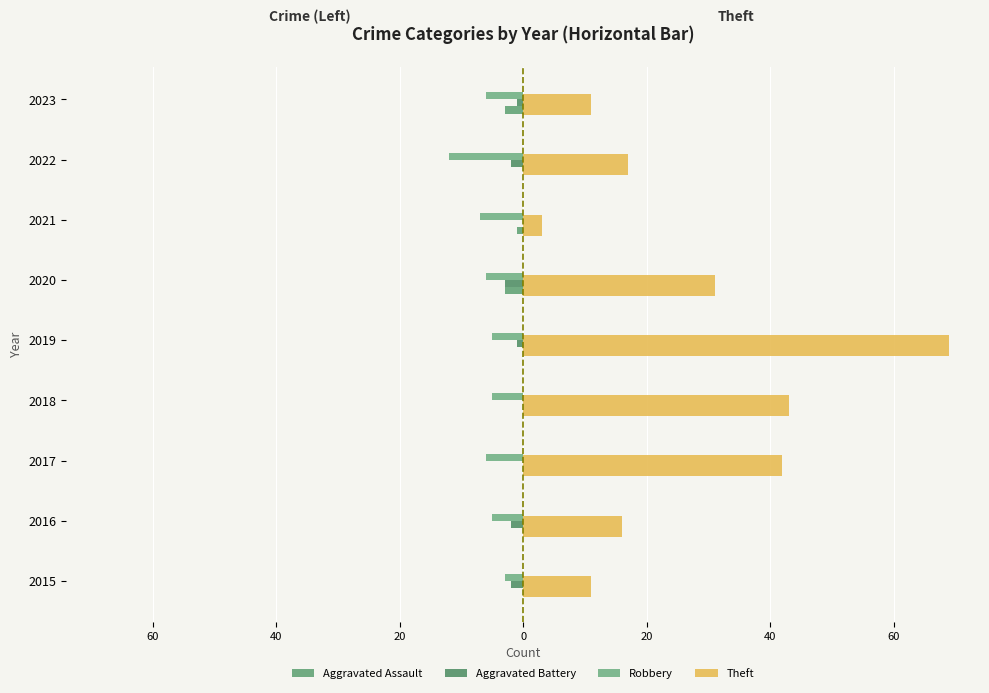

Which series has the largest total across all categories?

Theft